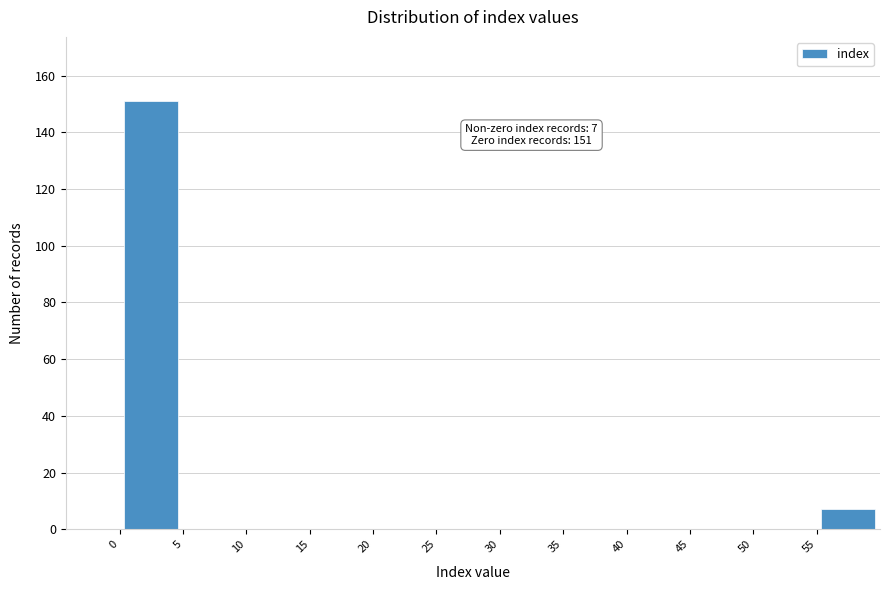

Which range on the x-axis has the tallest bar?

0 to 5